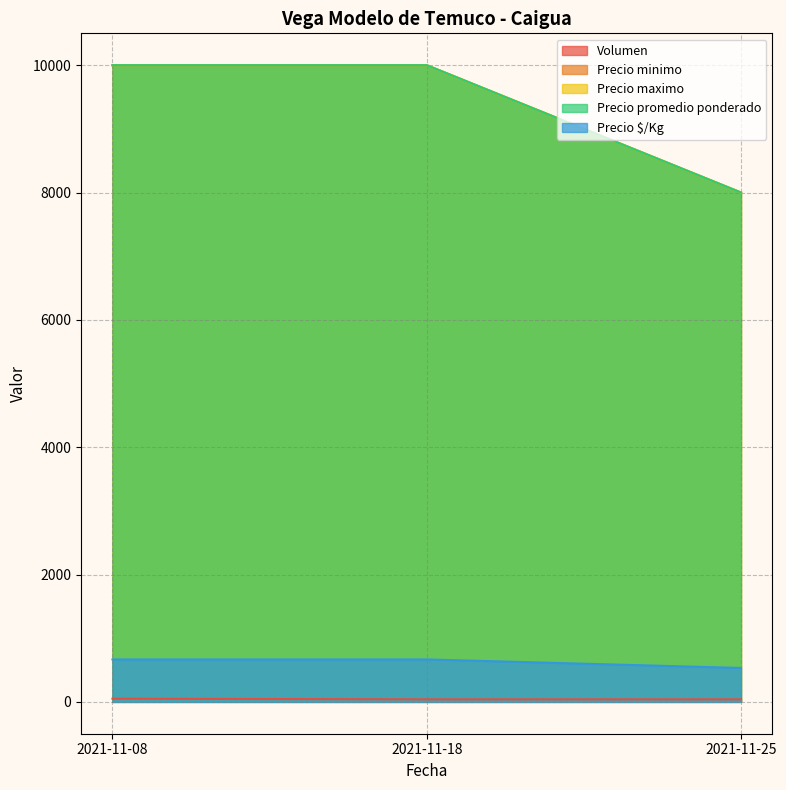

What is the value of the Precio promedio ponderado point at the 3rd from the left?

8000